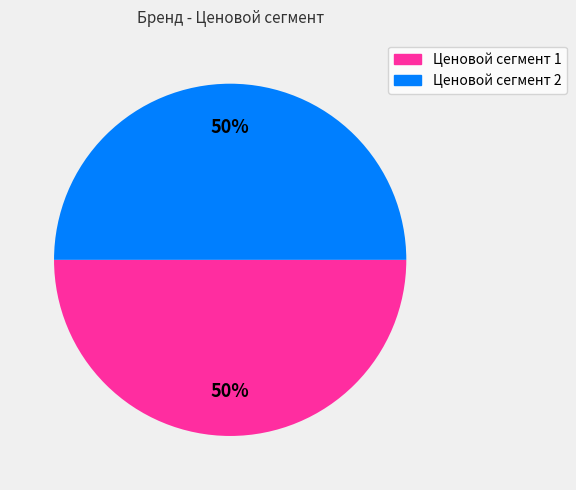

To the nearest percent, what is the average slice percentage?

50%